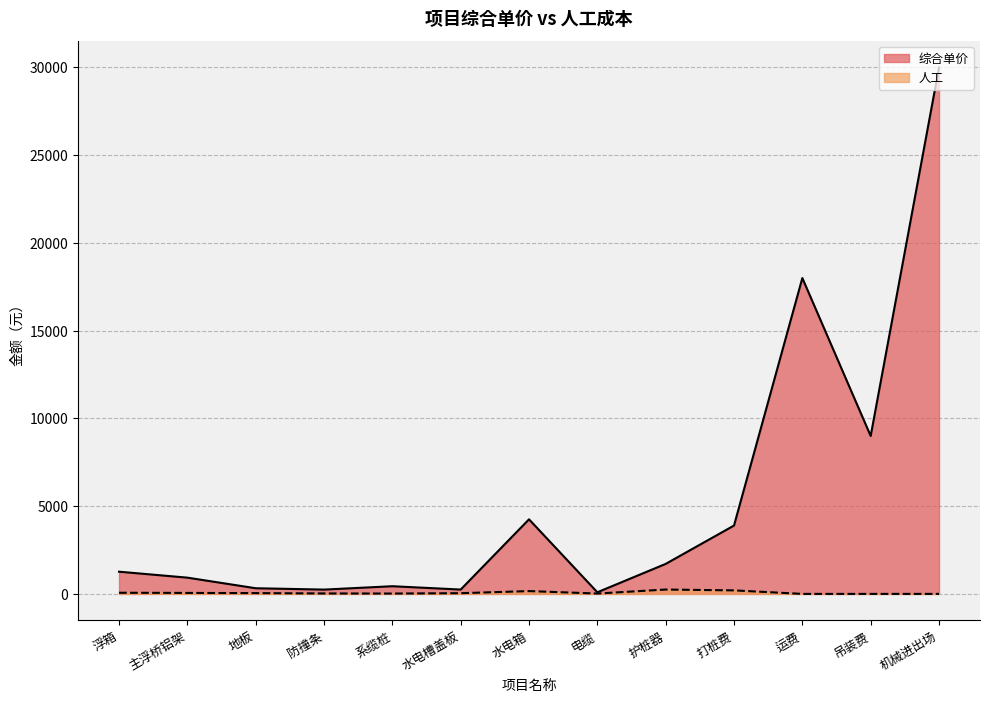

Between 系缆桩 and 打桩费, which series saw the biggest shift?

综合单价